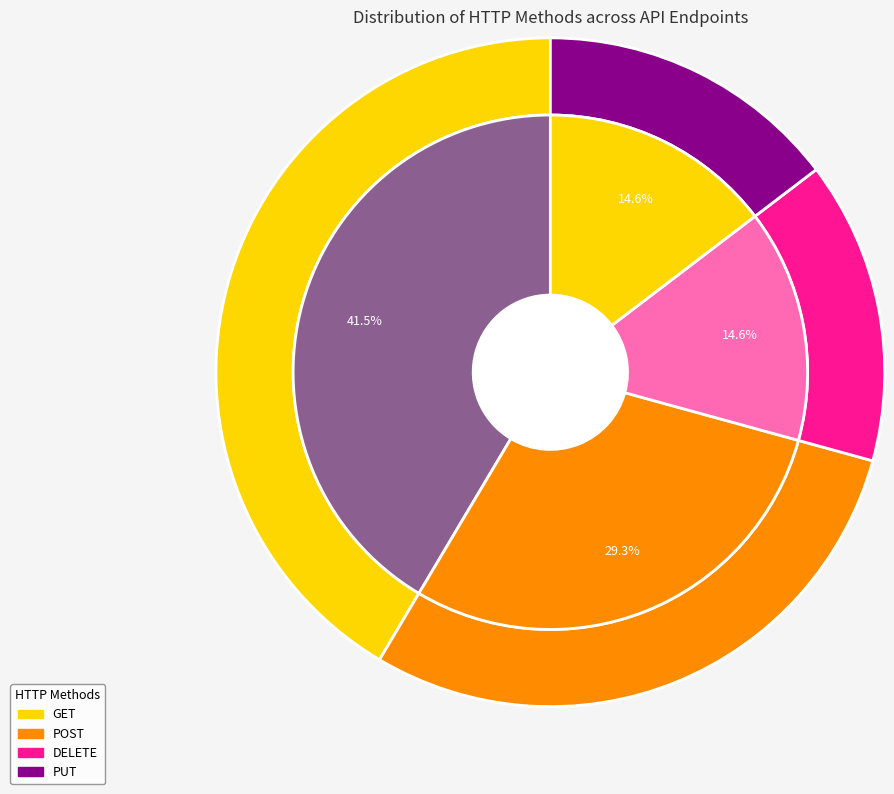

What percentage is the DELETE slice, to the nearest percent?

15%